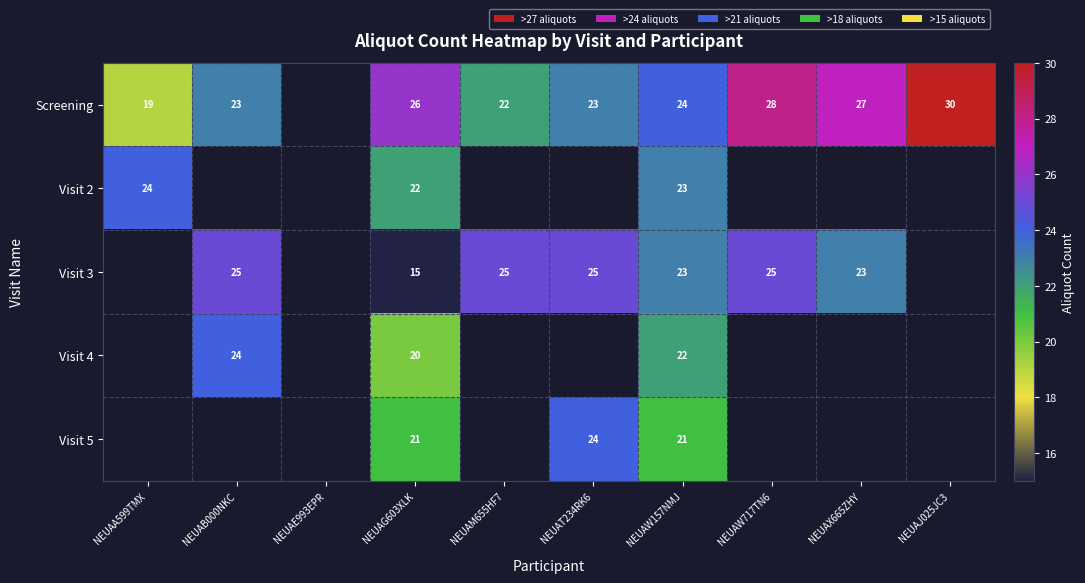

True or false: Screening has a value of 30 at NEUAJ025JC3.

True